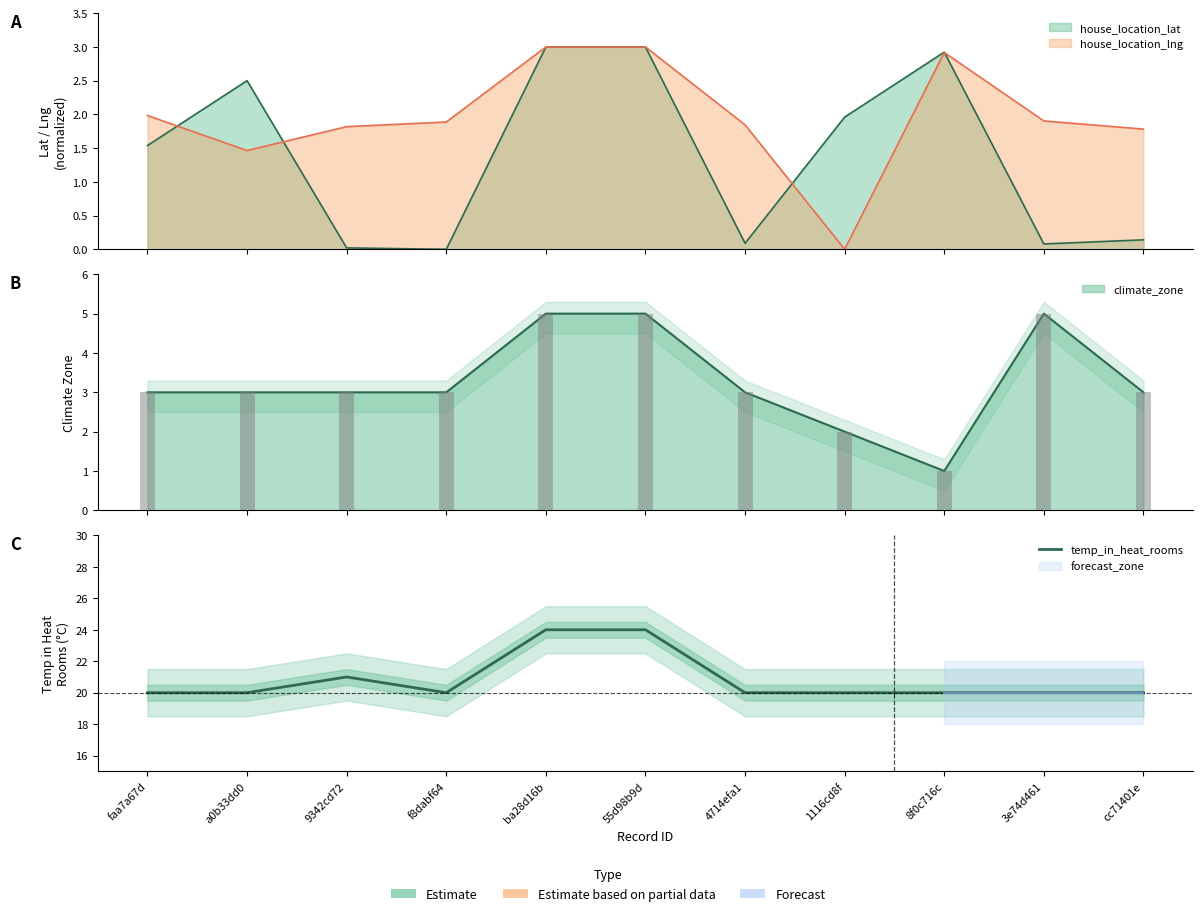

What is the label of the 10th bar from the right?

a0b33dd0